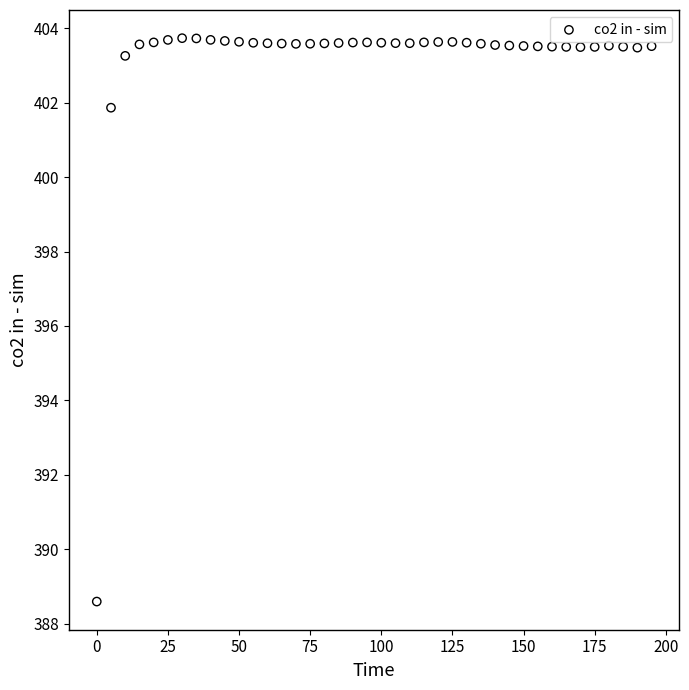

What is the range of Y values (max minus min)?

15.1